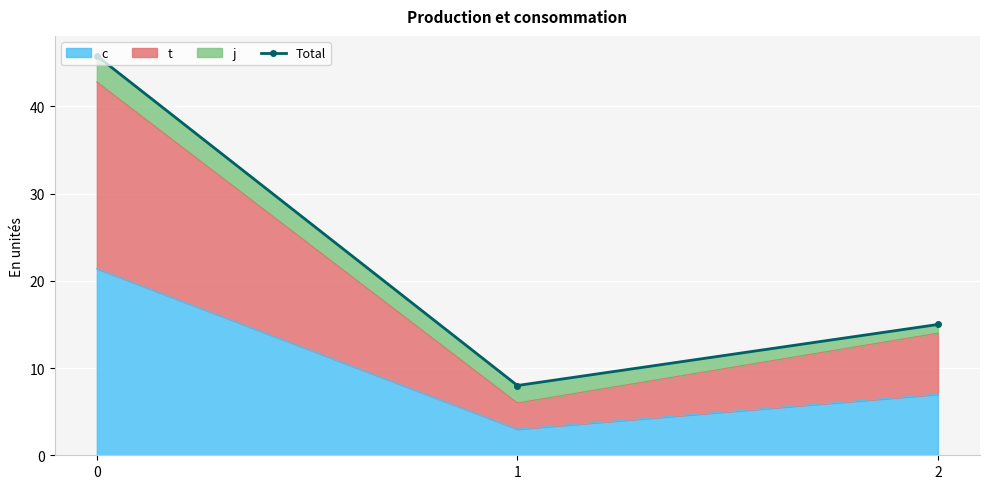

At which label is the value closest to 26?

2